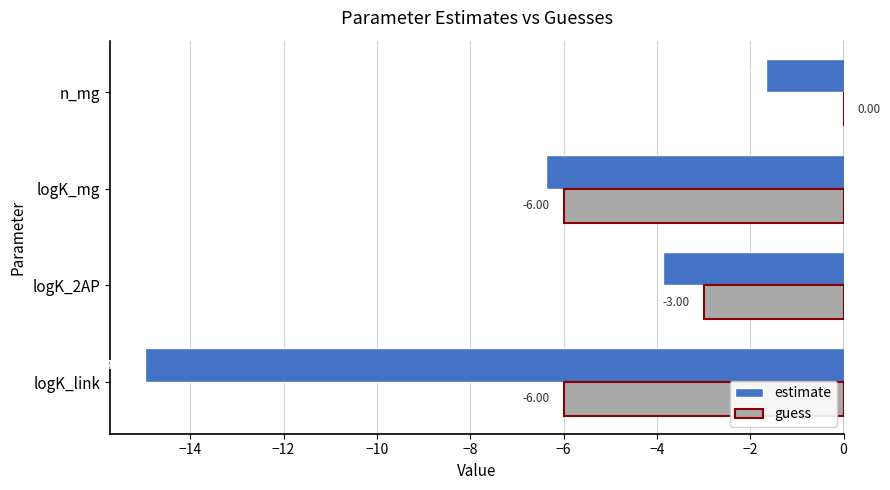

Between logK_mg and n_mg, which series saw the biggest shift?

guess